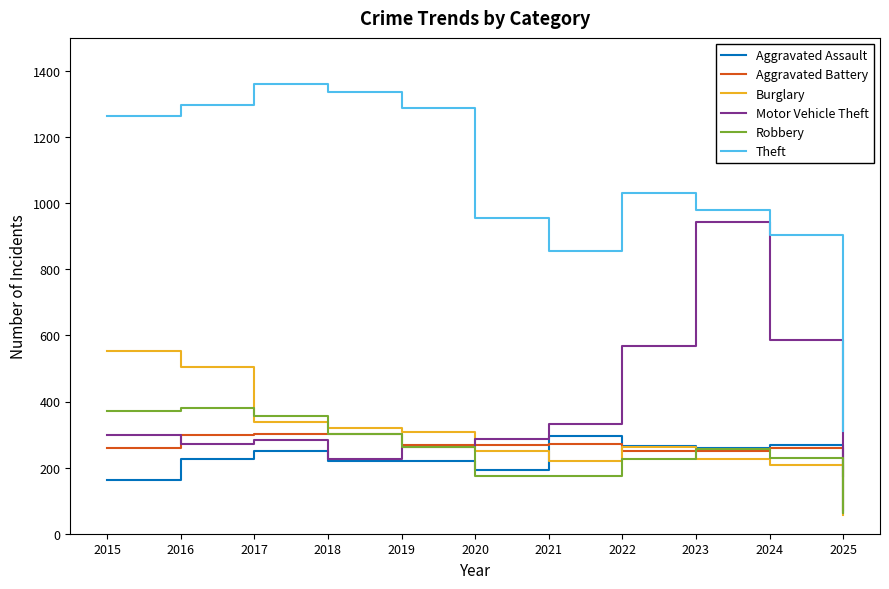

The value of Aggravated Assault at 2022 is 264. True or false?

True